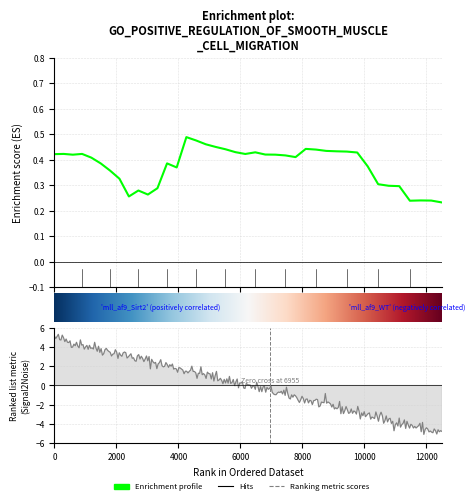

What is the average value?

0.4